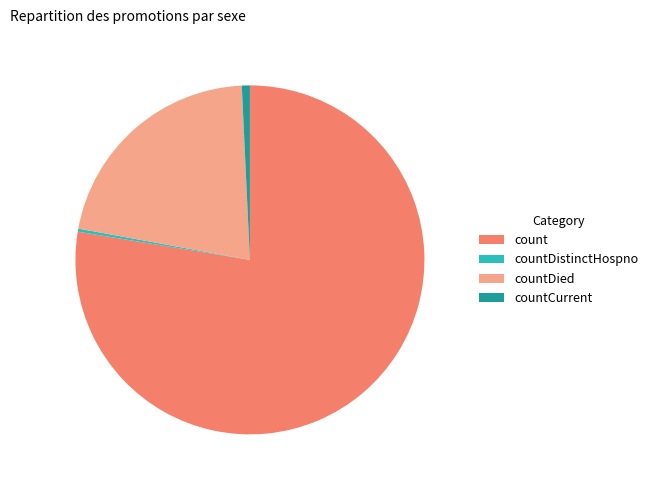

How many segments does this pie chart have?

4